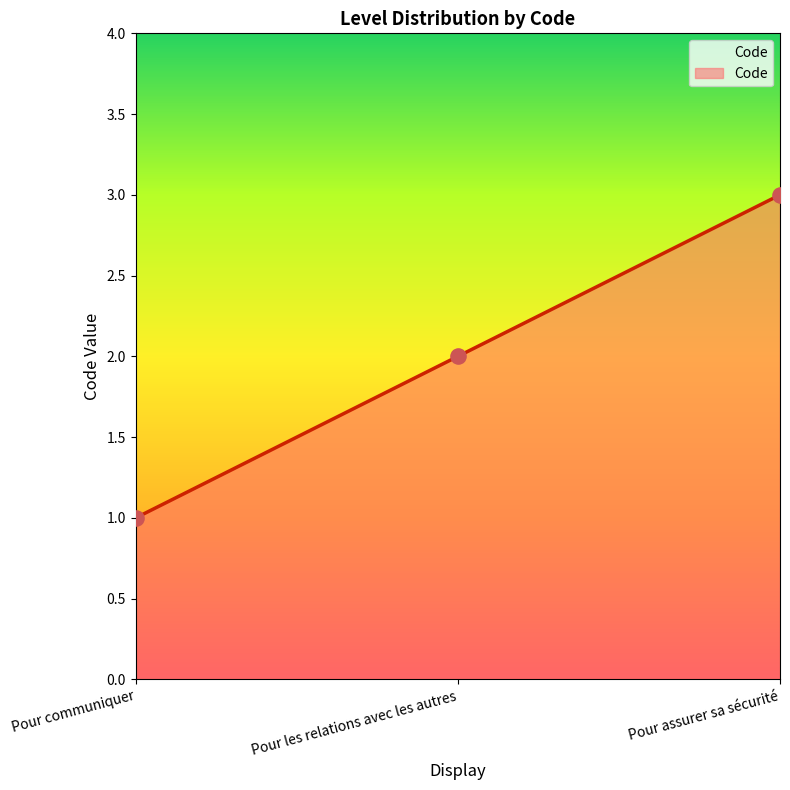

Approximately how many times larger is the value at Pour les relations avec les autres compared to Pour communiquer?

2.0